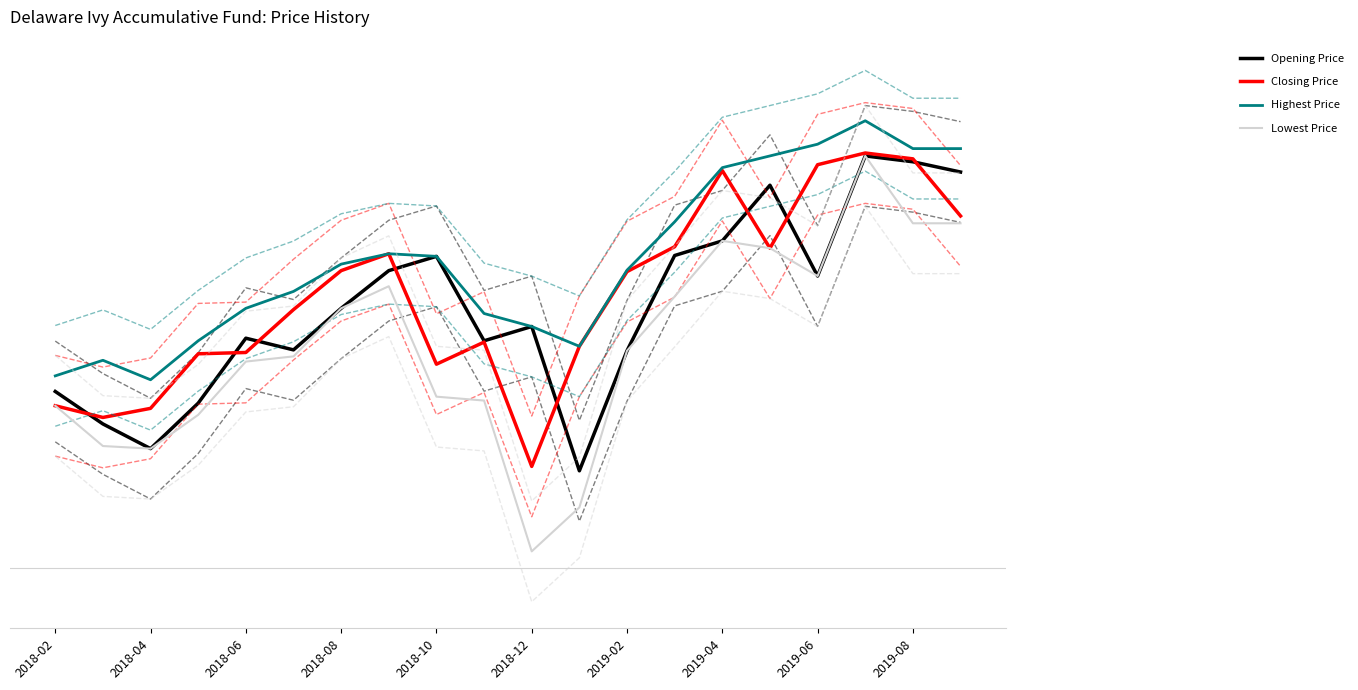

Which series has the largest range (max minus min)?

Lowest Price